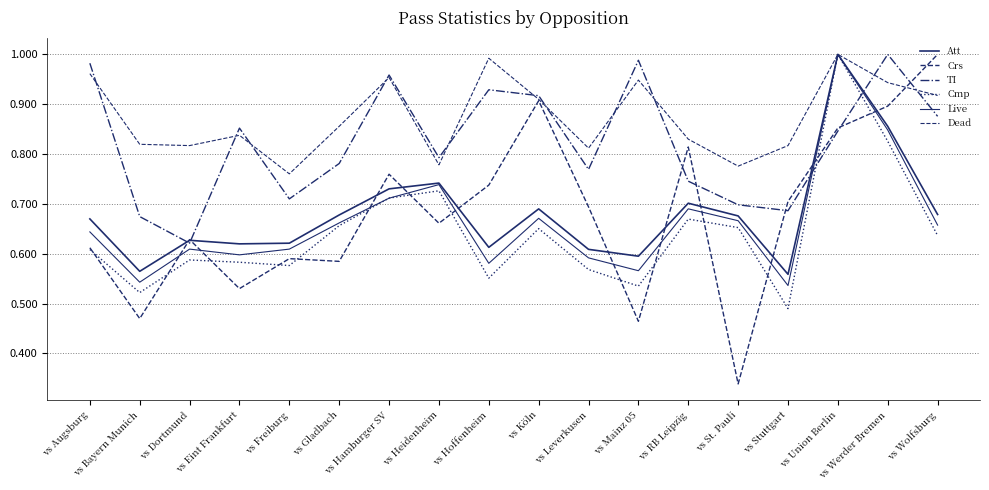

Reading left to right, transcribe all the data shown in this chart.

Att: vs Augsburg=0.7	vs Bayern Munich=0.6	vs Dortmund=0.6	vs Eint Frankfurt=0.6	vs Freiburg=0.6	vs Gladbach=0.7	vs Hamburger SV=0.7	vs Heidenheim=0.7	vs Hoffenheim=0.6	vs Köln=0.7	vs Leverkusen=0.6	vs Mainz 05=0.6	vs RB Leipzig=0.7	vs St. Pauli=0.7	vs Stuttgart=0.6	vs Union Berlin=1.0	vs Werder Bremen=0.9	vs Wolfsburg=0.7
Crs: vs Augsburg=0.6	vs Bayern Munich=0.5	vs Dortmund=0.6	vs Eint Frankfurt=0.5	vs Freiburg=0.6	vs Gladbach=0.6	vs Hamburger SV=0.8	vs Heidenheim=0.7	vs Hoffenheim=0.7	vs Köln=0.9	vs Leverkusen=0.7	vs Mainz 05=0.5	vs RB Leipzig=0.8	vs St. Pauli=0.3	vs Stuttgart=0.7	vs Union Berlin=0.9	vs Werder Bremen=0.9	vs Wolfsburg=1.0
TI: vs Augsburg=1.0	vs Bayern Munich=0.7	vs Dortmund=0.6	vs Eint Frankfurt=0.9	vs Freiburg=0.7	vs Gladbach=0.8	vs Hamburger SV=1.0	vs Heidenheim=0.8	vs Hoffenheim=0.9	vs Köln=0.9	vs Leverkusen=0.8	vs Mainz 05=1.0	vs RB Leipzig=0.7	vs St. Pauli=0.7	vs Stuttgart=0.7	vs Union Berlin=0.8	vs Werder Bremen=1.0	vs Wolfsburg=0.9
Cmp: vs Augsburg=0.6	vs Bayern Munich=0.5	vs Dortmund=0.6	vs Eint Frankfurt=0.6	vs Freiburg=0.6	vs Gladbach=0.7	vs Hamburger SV=0.7	vs Heidenheim=0.7	vs Hoffenheim=0.6	vs Köln=0.7	vs Leverkusen=0.6	vs Mainz 05=0.5	vs RB Leipzig=0.7	vs St. Pauli=0.7	vs Stuttgart=0.5	vs Union Berlin=1.0	vs Werder Bremen=0.8	vs Wolfsburg=0.6
Live: vs Augsburg=0.6	vs Bayern Munich=0.5	vs Dortmund=0.6	vs Eint Frankfurt=0.6	vs Freiburg=0.6	vs Gladbach=0.7	vs Hamburger SV=0.7	vs Heidenheim=0.7	vs Hoffenheim=0.6	vs Köln=0.7	vs Leverkusen=0.6	vs Mainz 05=0.6	vs RB Leipzig=0.7	vs St. Pauli=0.7	vs Stuttgart=0.5	vs Union Berlin=1.0	vs Werder Bremen=0.8	vs Wolfsburg=0.7
Dead: vs Augsburg=1.0	vs Bayern Munich=0.8	vs Dortmund=0.8	vs Eint Frankfurt=0.8	vs Freiburg=0.8	vs Gladbach=0.9	vs Hamburger SV=1.0	vs Heidenheim=0.8	vs Hoffenheim=1.0	vs Köln=0.9	vs Leverkusen=0.8	vs Mainz 05=0.9	vs RB Leipzig=0.8	vs St. Pauli=0.8	vs Stuttgart=0.8	vs Union Berlin=1.0	vs Werder Bremen=0.9	vs Wolfsburg=0.9